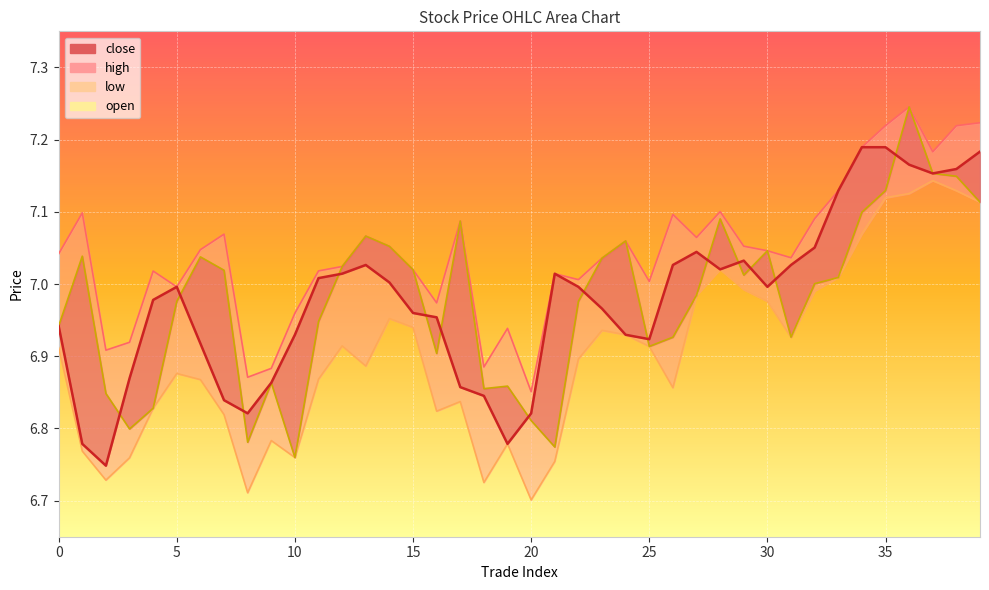

What is the difference between the maximum and minimum values in the high_line series?

0.4